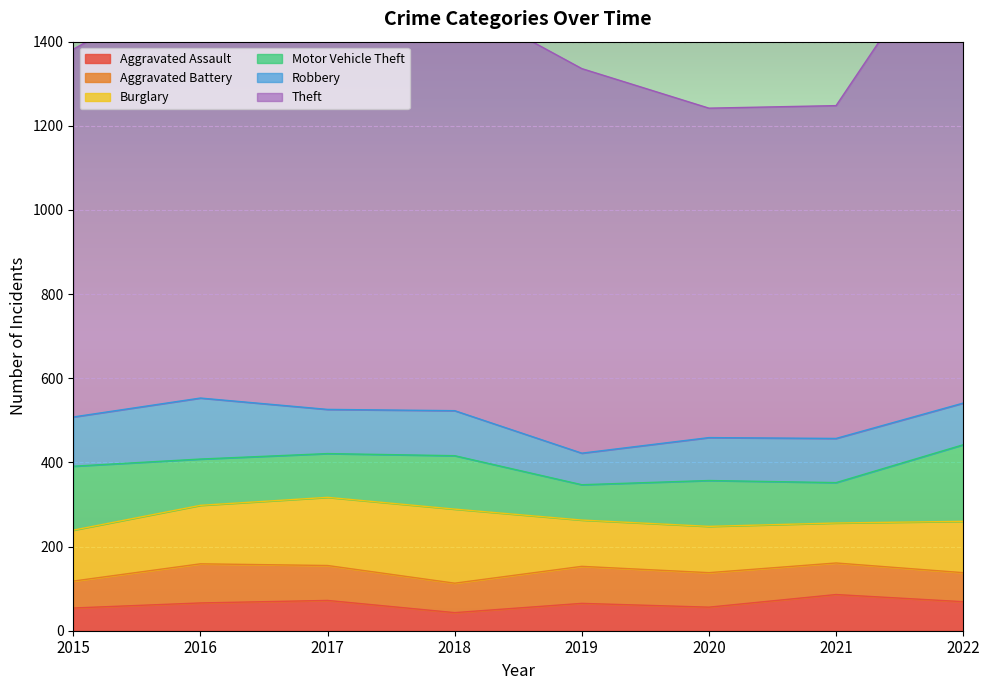

Reading left to right, what are all the values shown in this chart?

Aggravated Assault: 2015=54	2016=66	2017=72	2018=43	2019=65	2020=56	2021=86	2022=69
Aggravated Battery: 2015=64	2016=93	2017=83	2018=70	2019=88	2020=82	2021=75	2022=69
Burglary: 2015=121	2016=139	2017=162	2018=176	2019=110	2020=110	2021=95	2022=122
Motor Vehicle Theft: 2015=152	2016=110	2017=104	2018=127	2019=84	2020=109	2021=96	2022=182
Robbery: 2015=117	2016=145	2017=105	2018=107	2019=75	2020=102	2021=105	2022=99
Theft: 2015=874	2016=999	2017=979	2018=977	2019=914	2020=783	2021=791	2022=1156